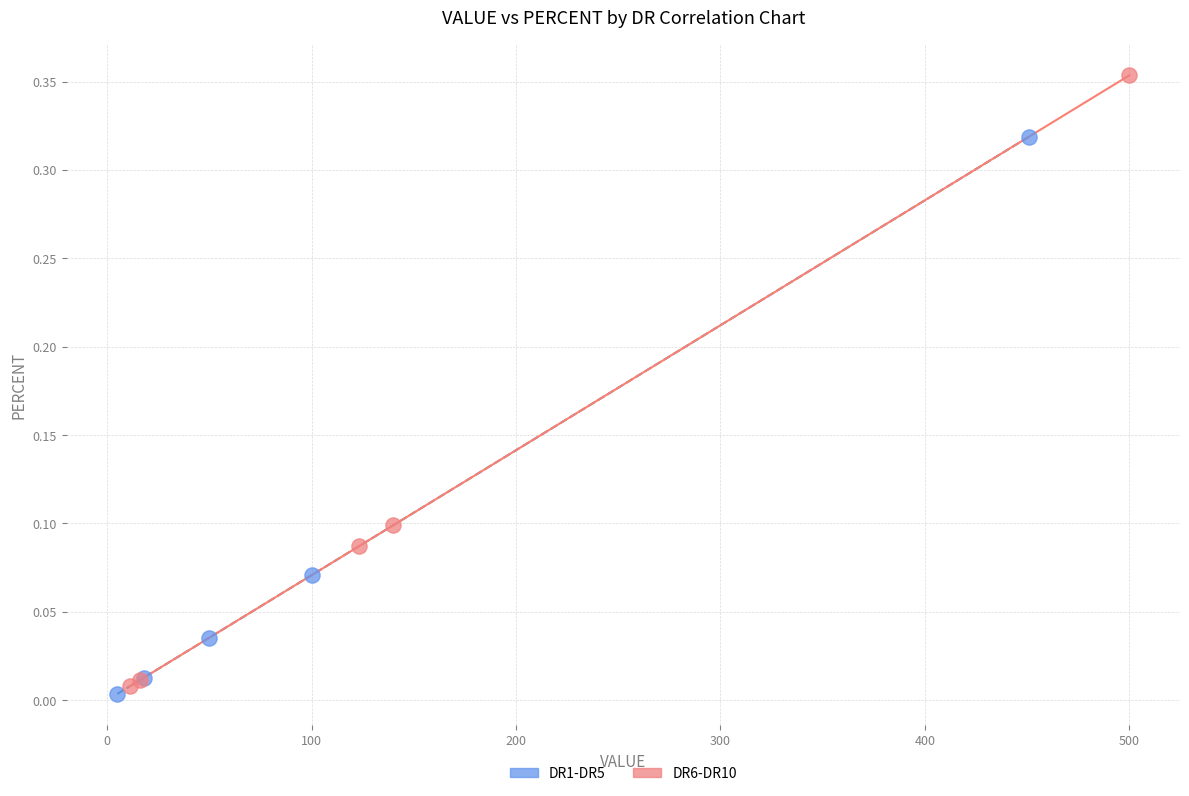

Which series has the widest spread of Y values?

DR6-DR10